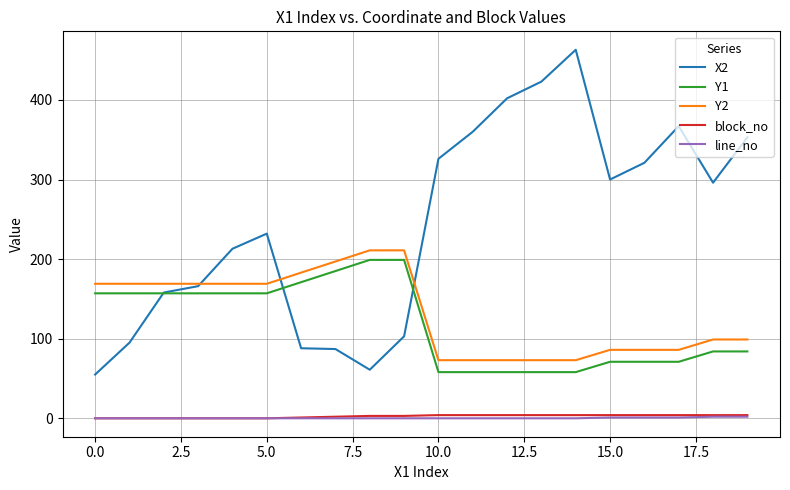

What is the greatest value displayed?

463